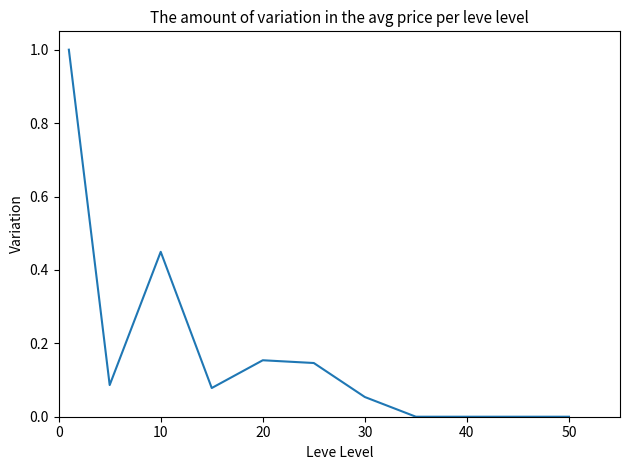

What is the greatest value displayed?

1.0